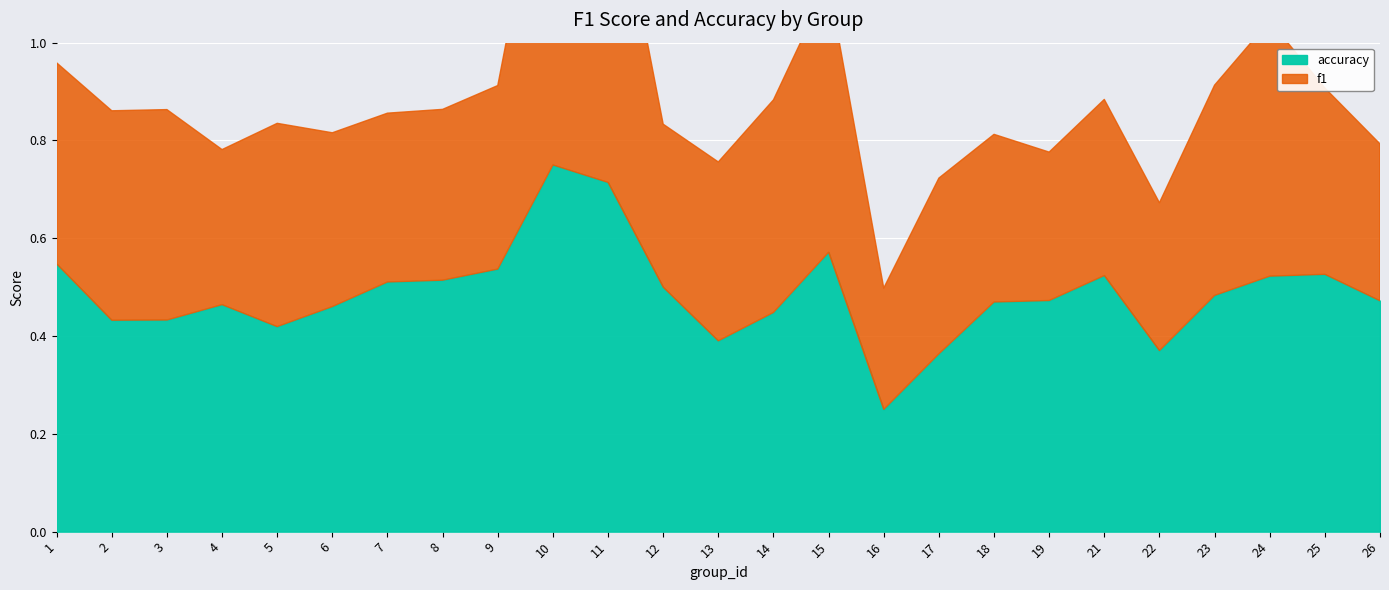

How many distinct data groups are displayed?

2